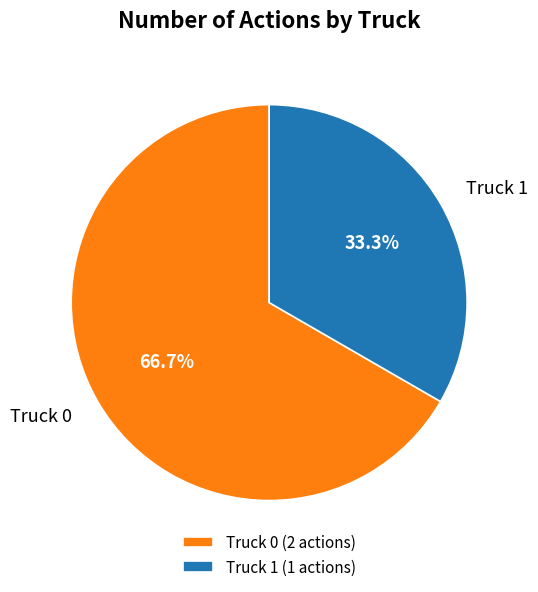

Is Truck 1 the majority of the pie?

No